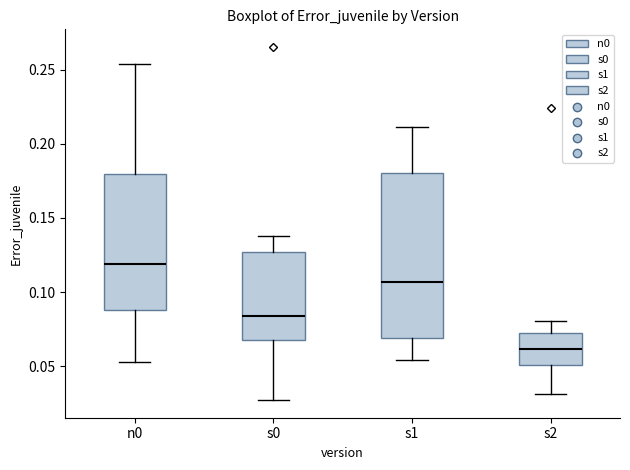

Where is the upper edge of the box for s0 on the y-axis? The values are not printed on the chart, so give them approximately, as read against the axis.

0.125